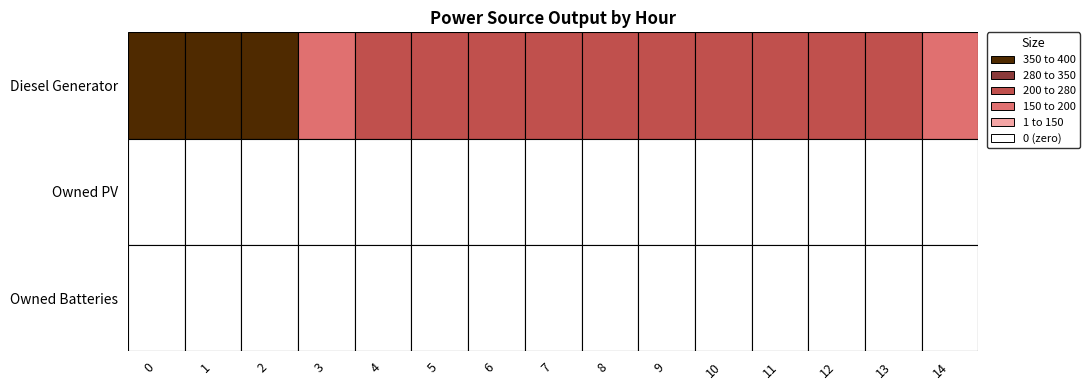

Reading left to right, transcribe all the data shown in this chart.

Diesel Generator: 400	400	400	199	247	250	250	250	217	251	251	251	251	247	166
Owned PV: 0	0	0	0	0	0	0	0	0	0	0	0	0	0	0
Owned Batteries: 0	0	0	0	0	0	0	0	0	0	0	0	0	0	0